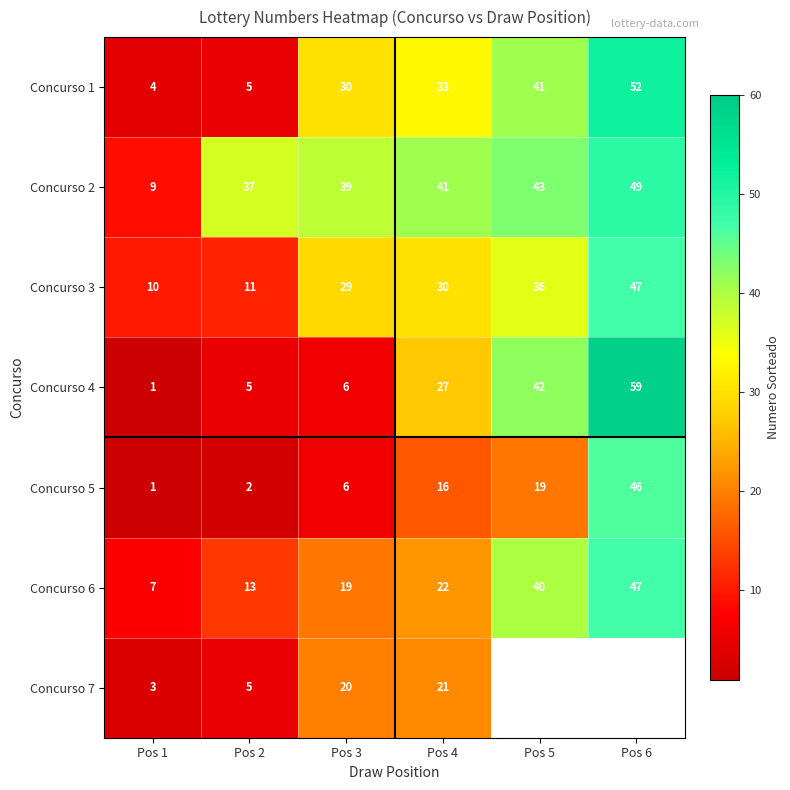

Which category has the lowest value across all series?

Pos 1